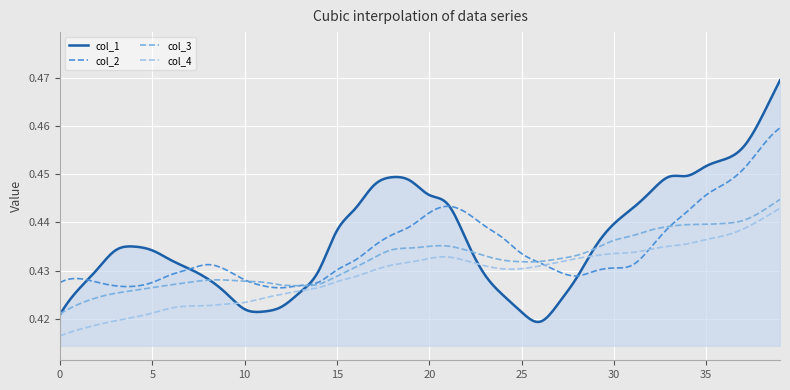

List the series in order of their overall mean, lowest first.

col_4, col_3, col_2, col_1